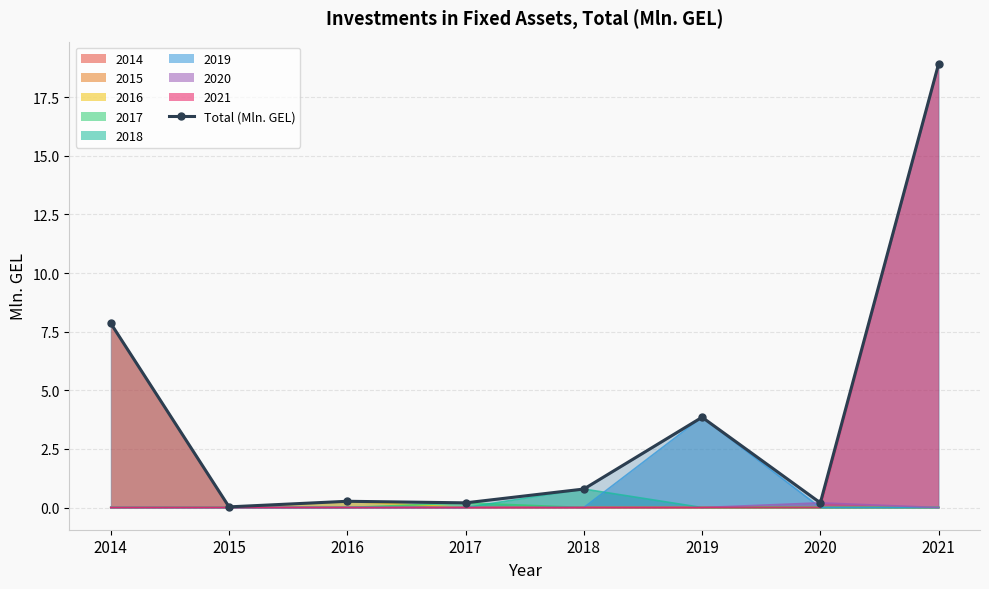

Is it true that the value at 2015 is 0.0?

True